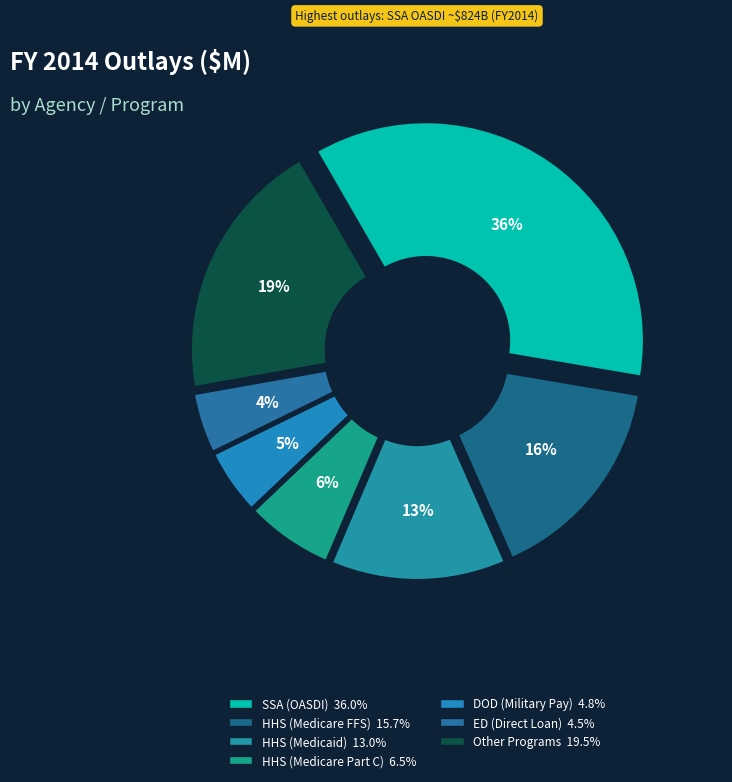

How many slices are in this pie chart?

7